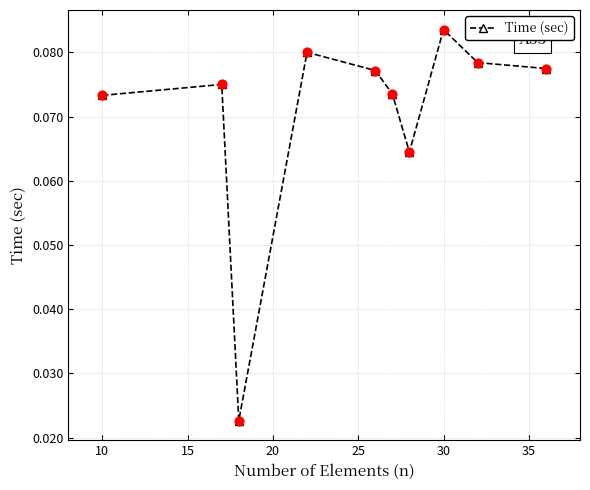

How many interior local peaks (higher than both neighbors) does the data have?

3